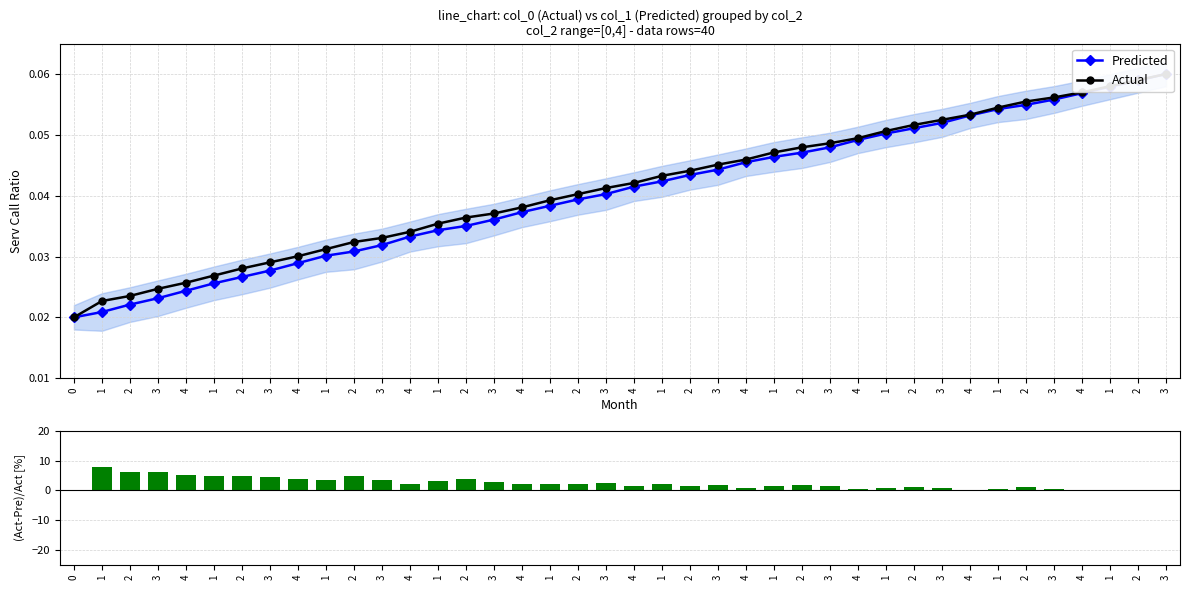

Are the bars horizontal?

No